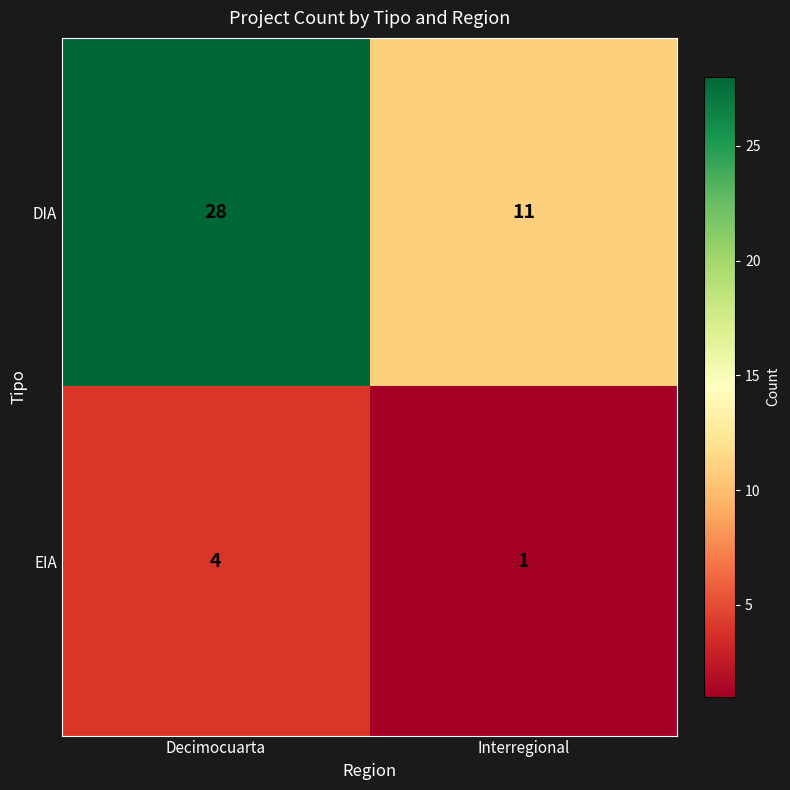

Reading left to right, list all the values displayed in this chart.

DIA: Decimocuarta=28	Interregional=11
EIA: Decimocuarta=4	Interregional=1